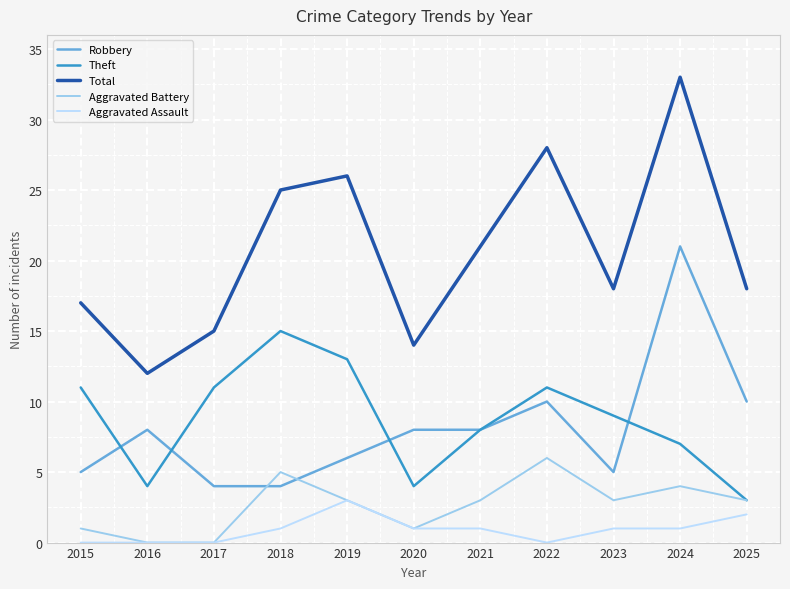

Which series has the largest range (max minus min)?

Total